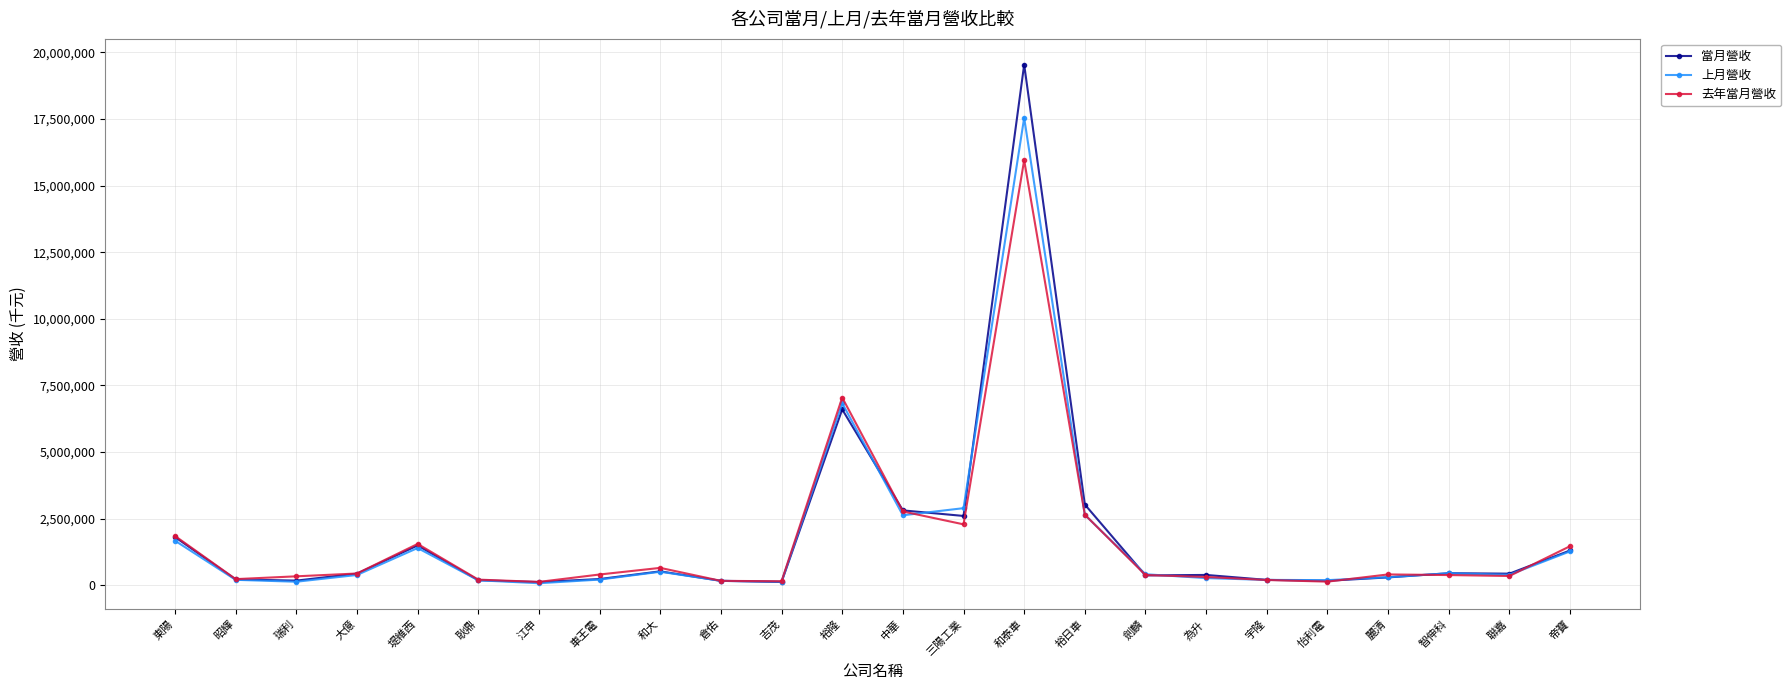

How many data points in 去年當月營收 are less than 402345?

12